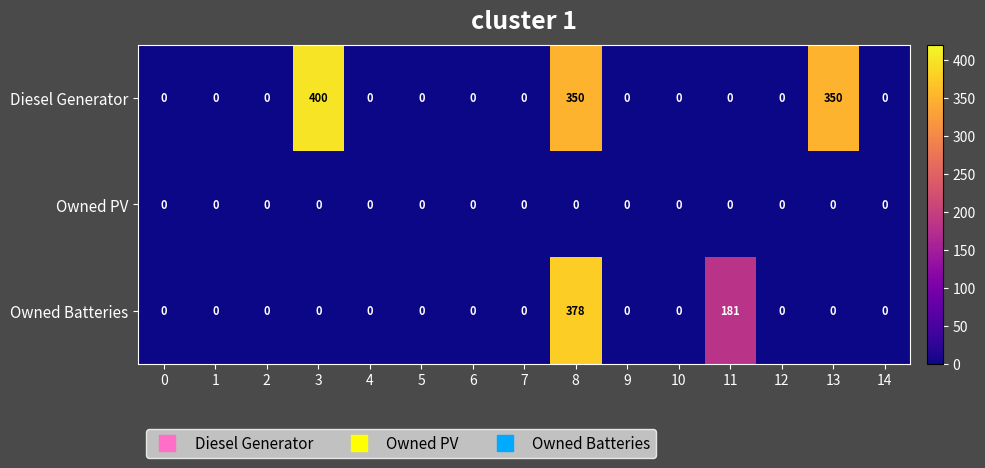

List the series in order of their peak value, lowest first.

Owned PV, Owned Batteries, Diesel Generator